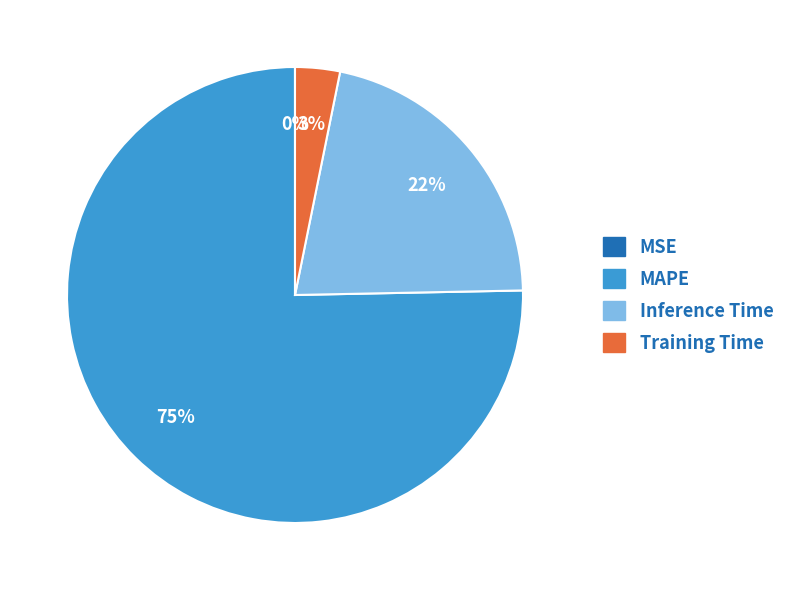

To the nearest percent, what is the combined percentage of Training Time and MAPE?

78%